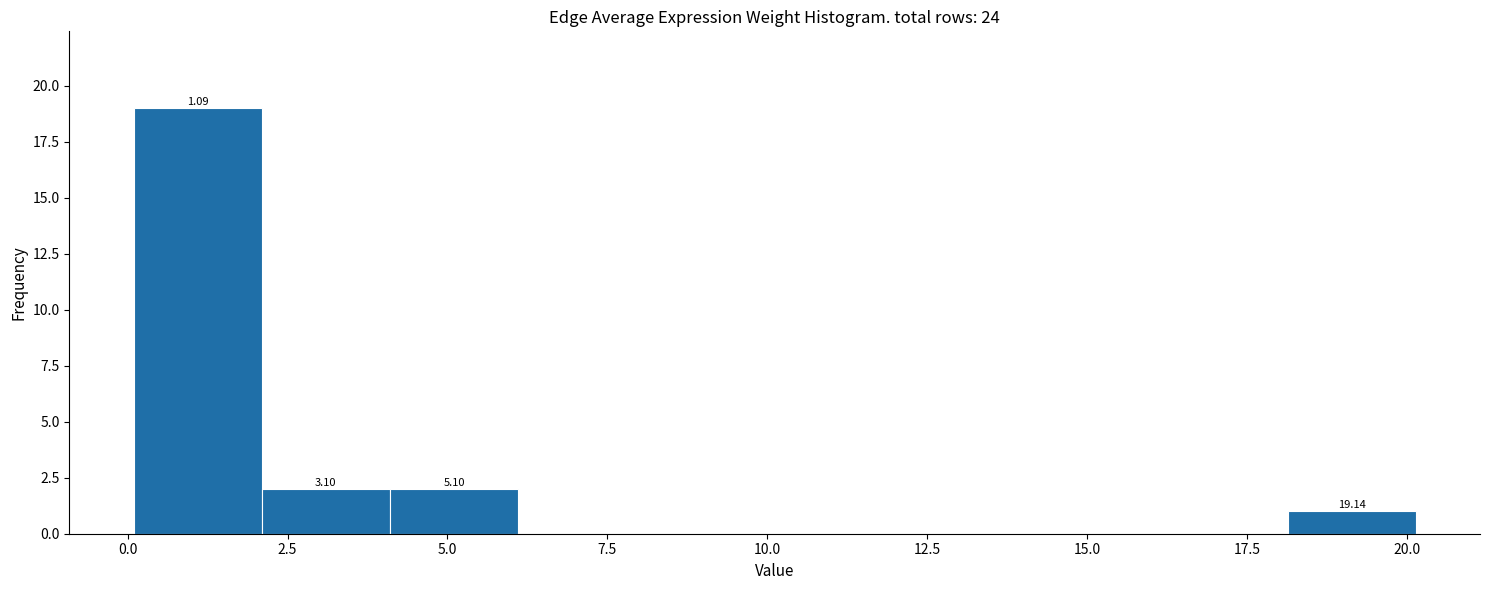

Over which range of the x-axis is the bar tallest?

0 to 2